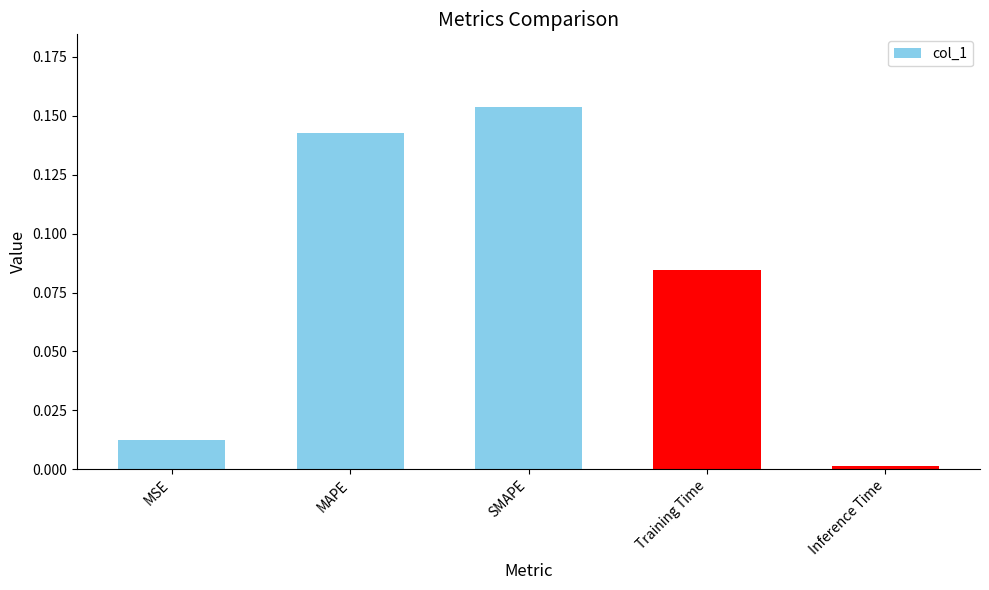

What is the change in value from MSE to Training Time?

+0.1